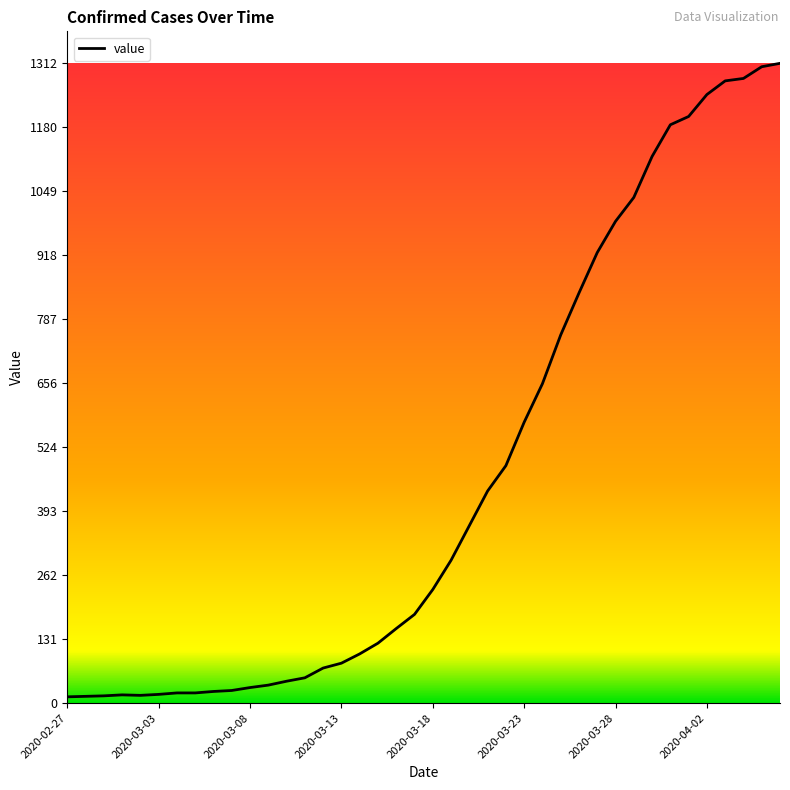

What is the greatest value displayed?

1312